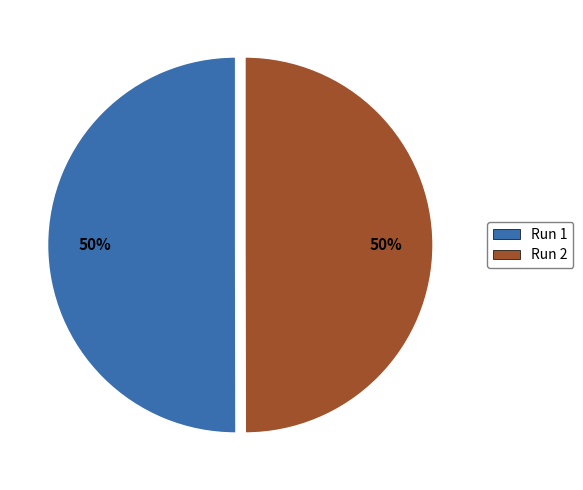

Count the number of slices in the pie.

2